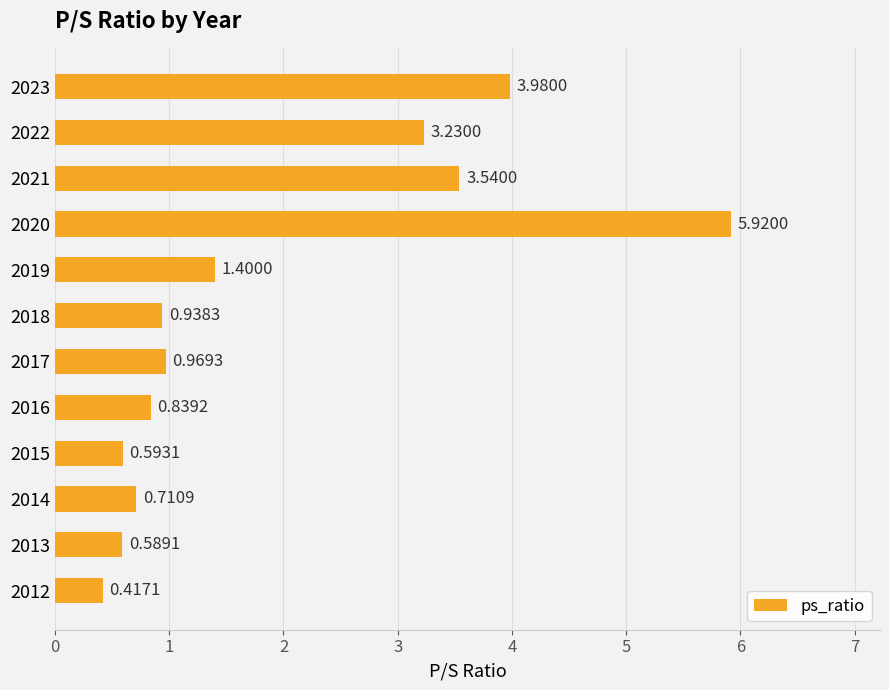

Rank the categories by value from lowest to highest.

2012, 2013, 2015, 2014, 2016, 2018, 2017, 2019, 2022, 2021, 2023, 2020